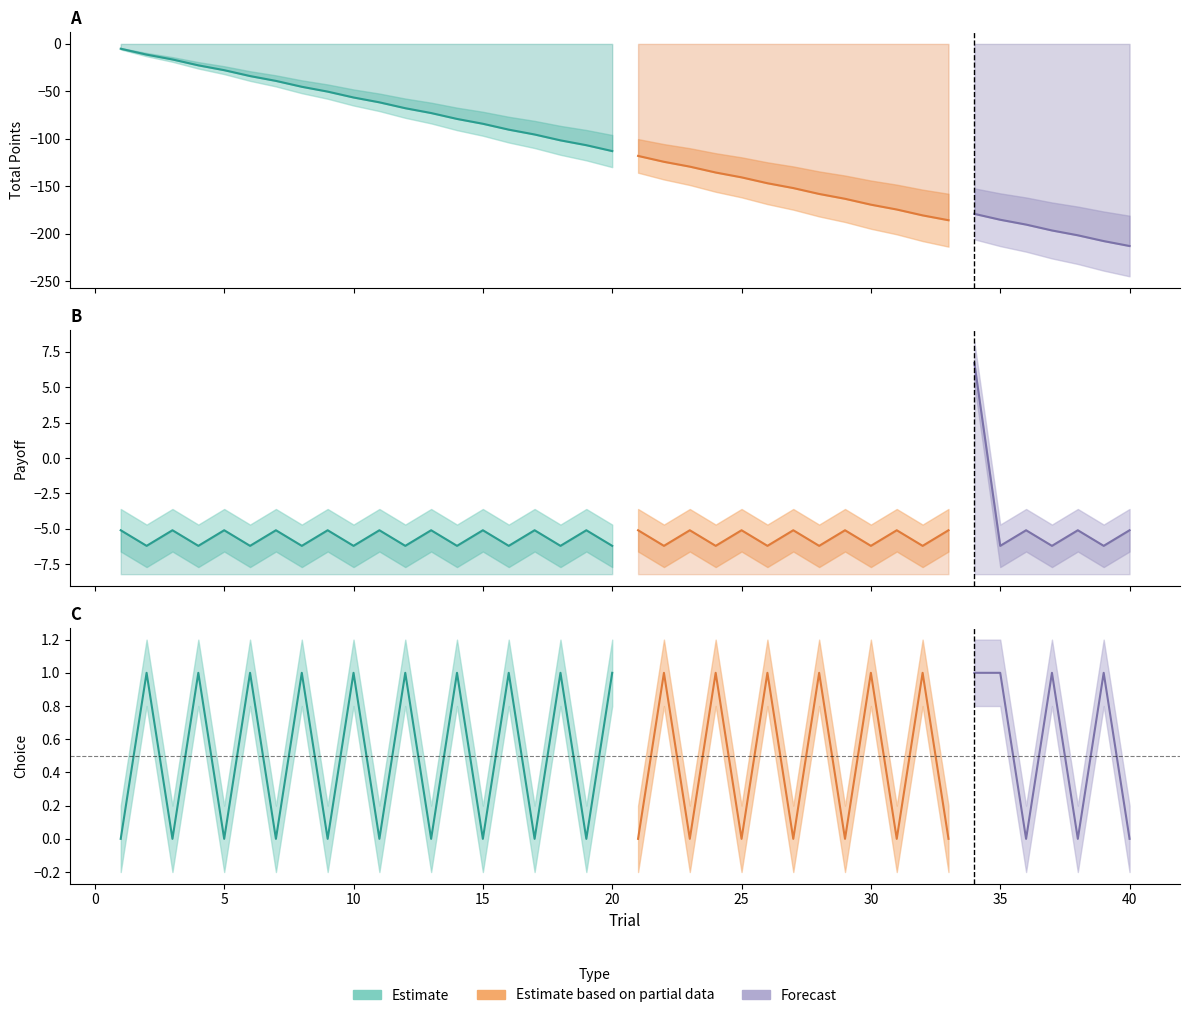

Reading left to right, what are all the values shown in this chart?

total_points: -5.1	-11.3	-16.4	-22.6	-27.7	-33.9	-39.0	-45.2	-50.3	-56.5	-61.6	-67.8	-72.9	-79.1	-84.2	-90.4	-95.5	-101.7	-106.8	-113.0	-118.1	-124.3	-129.4	-135.6	-140.7	-146.9	-152.0	-158.2	-163.3	-169.5	-174.6	-180.8	-185.9	-179.2	-185.4	-190.5	-196.7	-201.8	-207.9	-213.1
Payoff: -5.1	-6.2	-5.1	-6.2	-5.1	-6.2	-5.1	-6.2	-5.1	-6.2	-5.1	-6.2	-5.1	-6.2	-5.1	-6.2	-5.1	-6.2	-5.1	-6.2	-5.1	-6.2	-5.1	-6.2	-5.1	-6.2	-5.1	-6.2	-5.1	-6.2	-5.1	-6.2	-5.1	6.7	-6.2	-5.1	-6.2	-5.1	-6.2	-5.1
Choice: 0.0	1.0	0.0	1.0	0.0	1.0	0.0	1.0	0.0	1.0	0.0	1.0	0.0	1.0	0.0	1.0	0.0	1.0	0.0	1.0	0.0	1.0	0.0	1.0	0.0	1.0	0.0	1.0	0.0	1.0	0.0	1.0	0.0	1.0	1.0	0.0	1.0	0.0	1.0	0.0